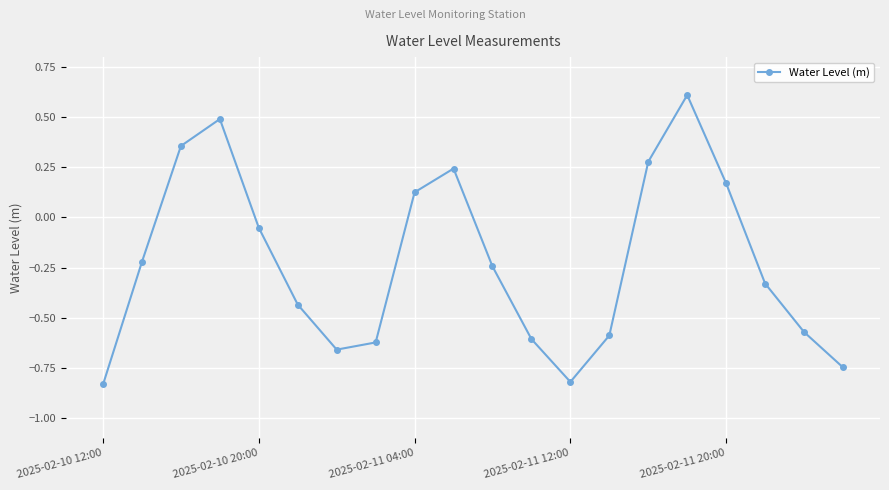

What is the maximum value shown in the chart?

0.6